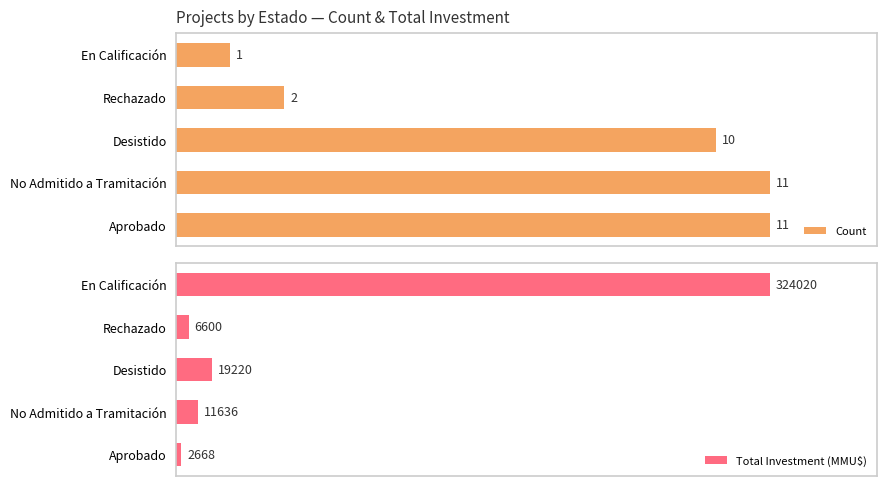

Which category has the highest value in the Total Investment (MMU$) series?

En Calificación